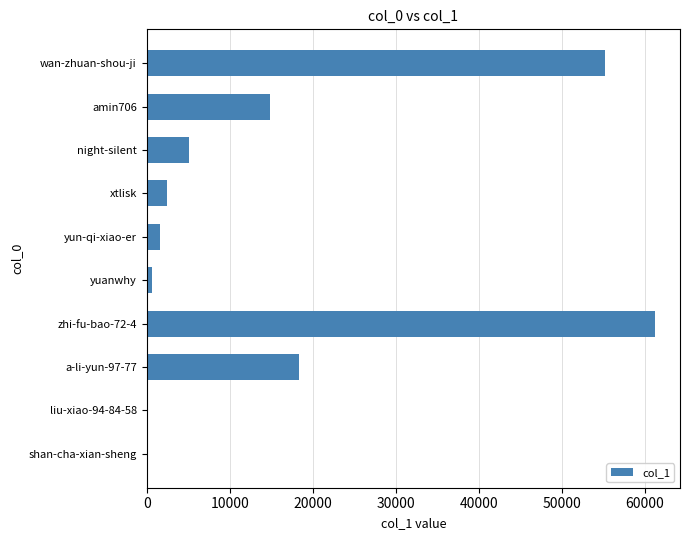

Read the value at yun-qi-xiao-er.

1552